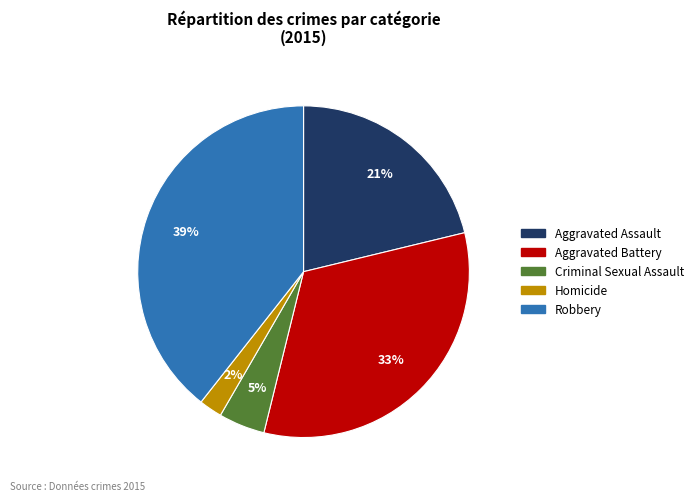

Is Criminal Sexual Assault the majority of the pie?

No